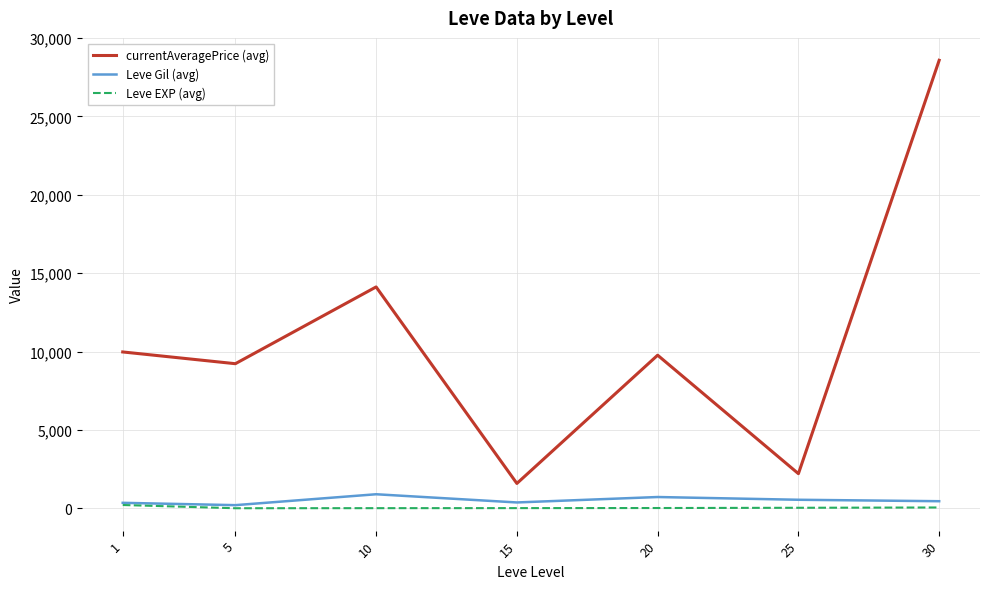

What is the greatest value displayed?

28580.8